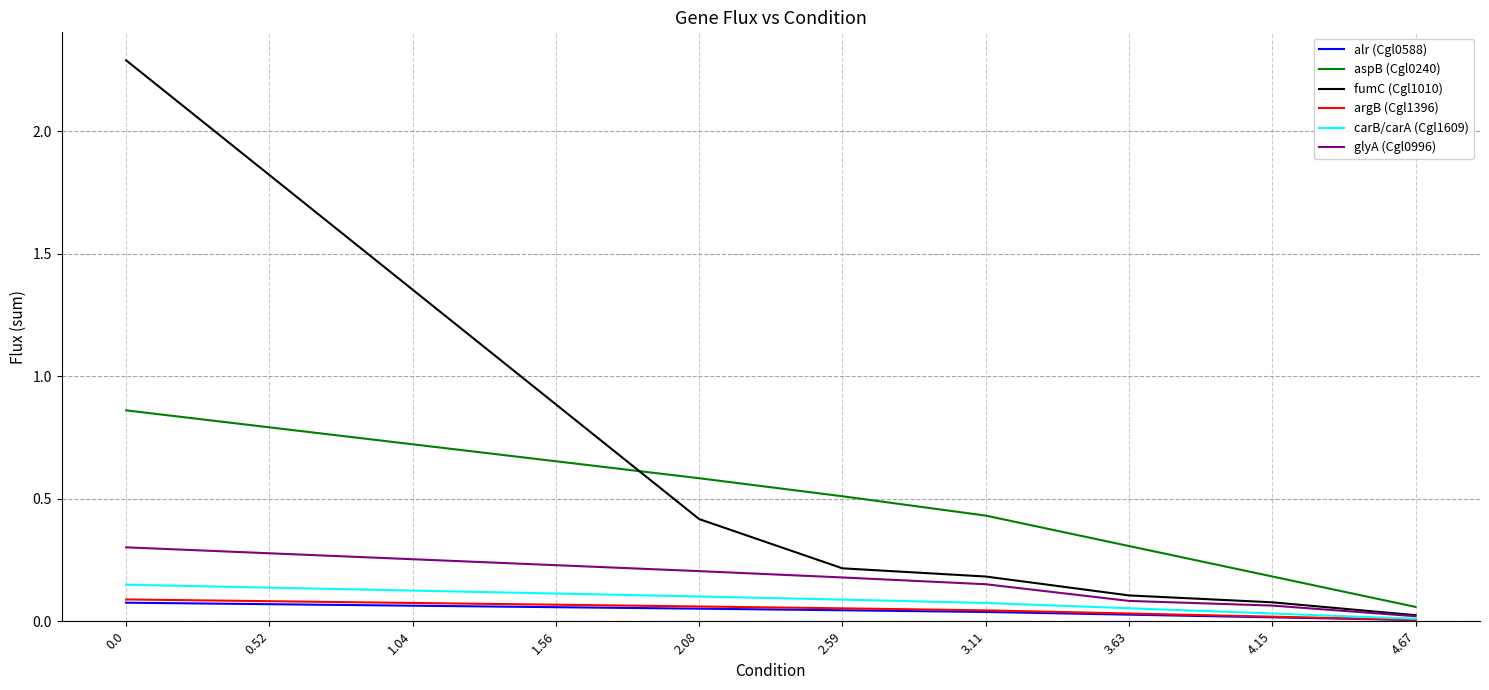

Count the number of categories in the chart.

10